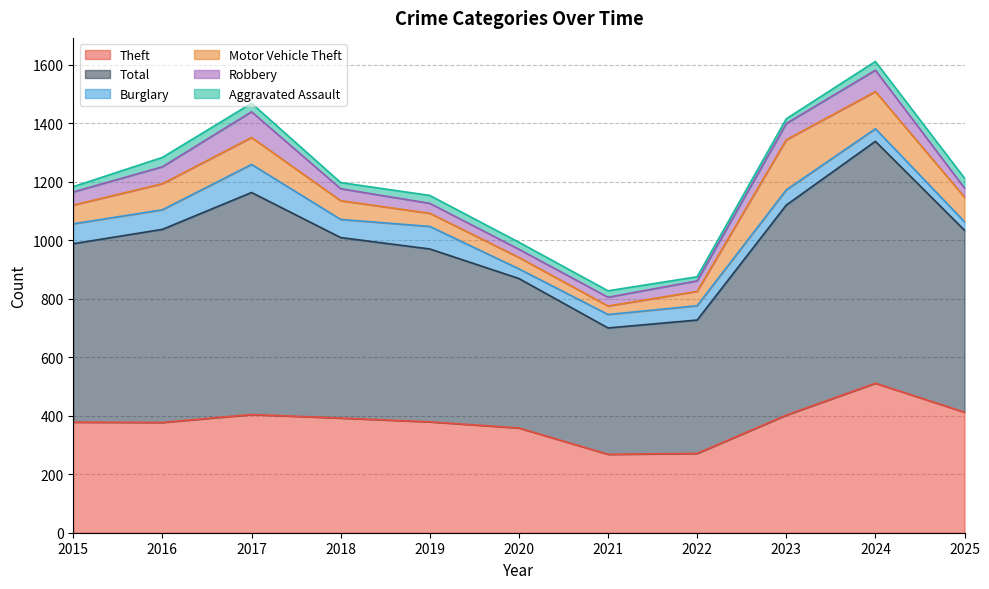

What is the sum of the Aggravated Assault values at 2021 and 2019?

49